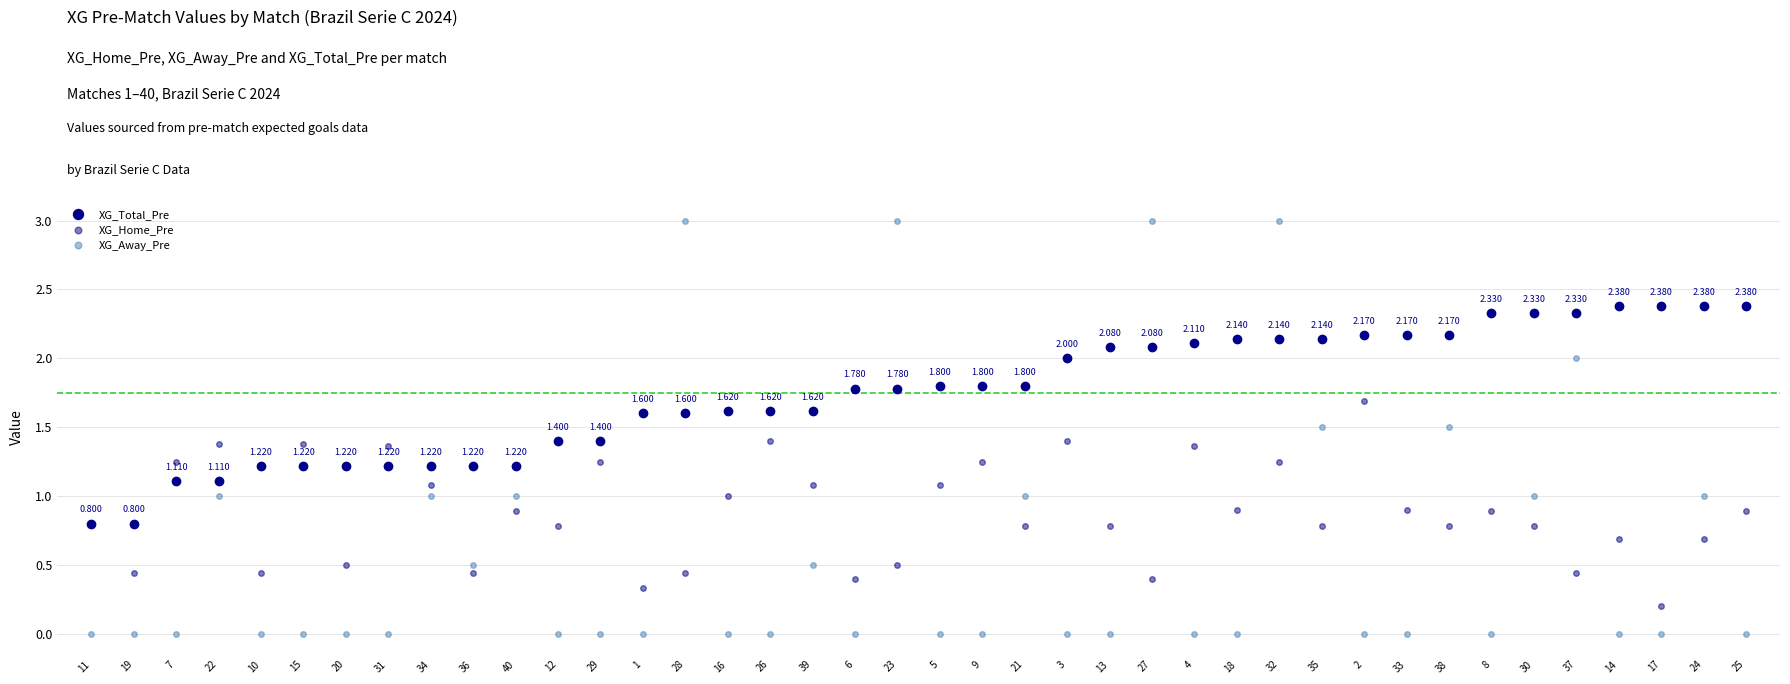

At which label is XG_Home_Pre closest to 0?

17